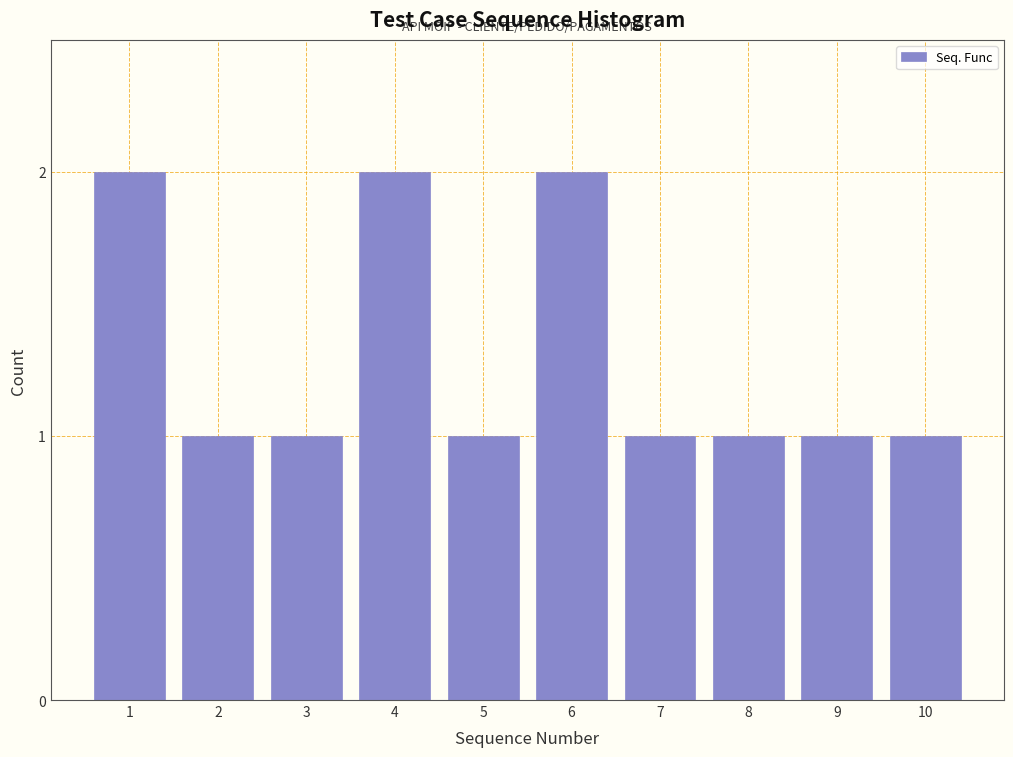

Reading right to left, extract all data points from this chart.

10=1	9=1	8=1	7=1	6=2	5=1	4=2	3=1	2=1	1=2